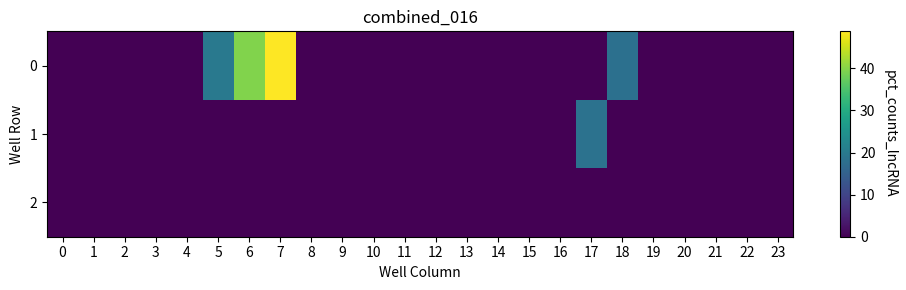

Which label corresponds to the largest value in the chart?

7